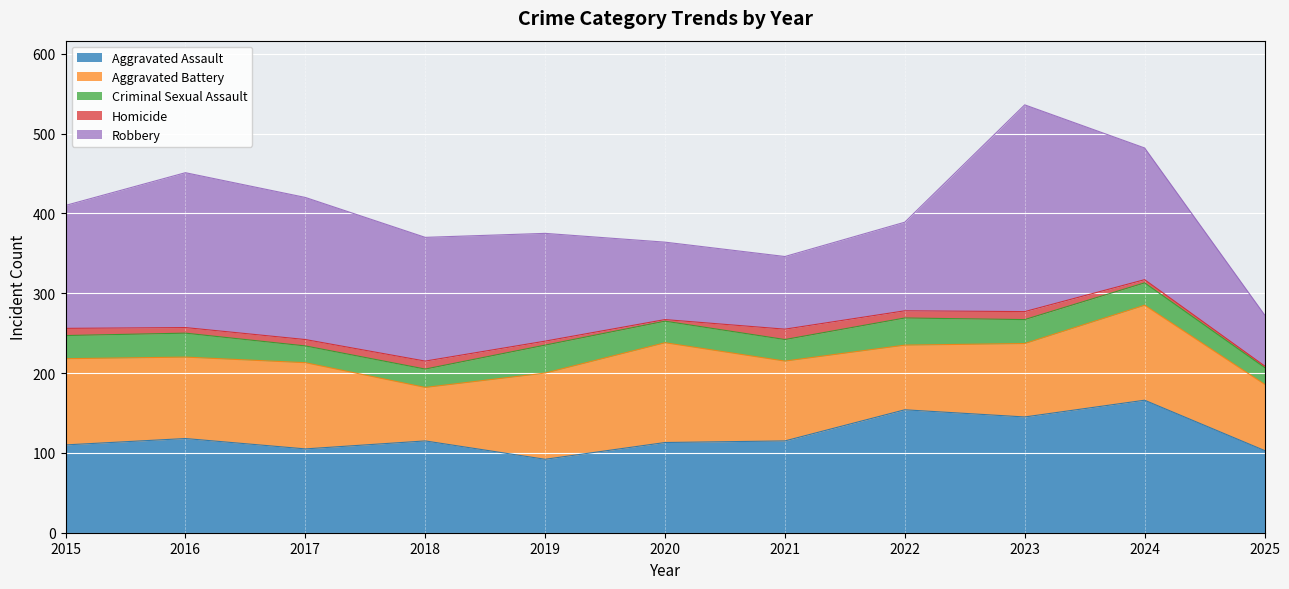

At which label does Robbery reach its peak?

2023